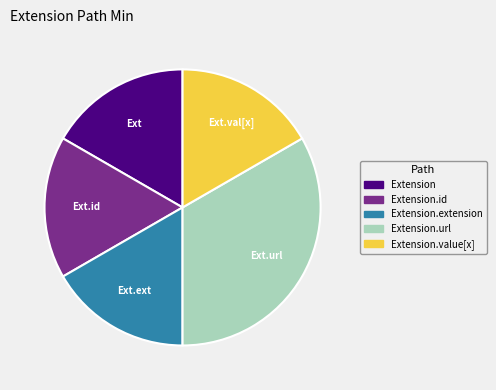

Which slice is the largest?

Extension.url